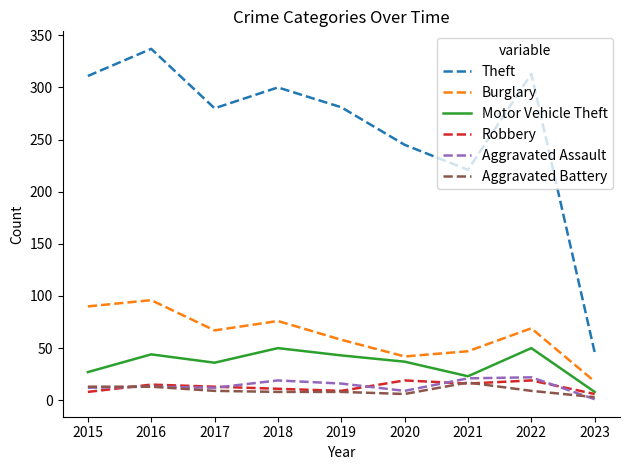

How many distinct data groups are displayed?

6